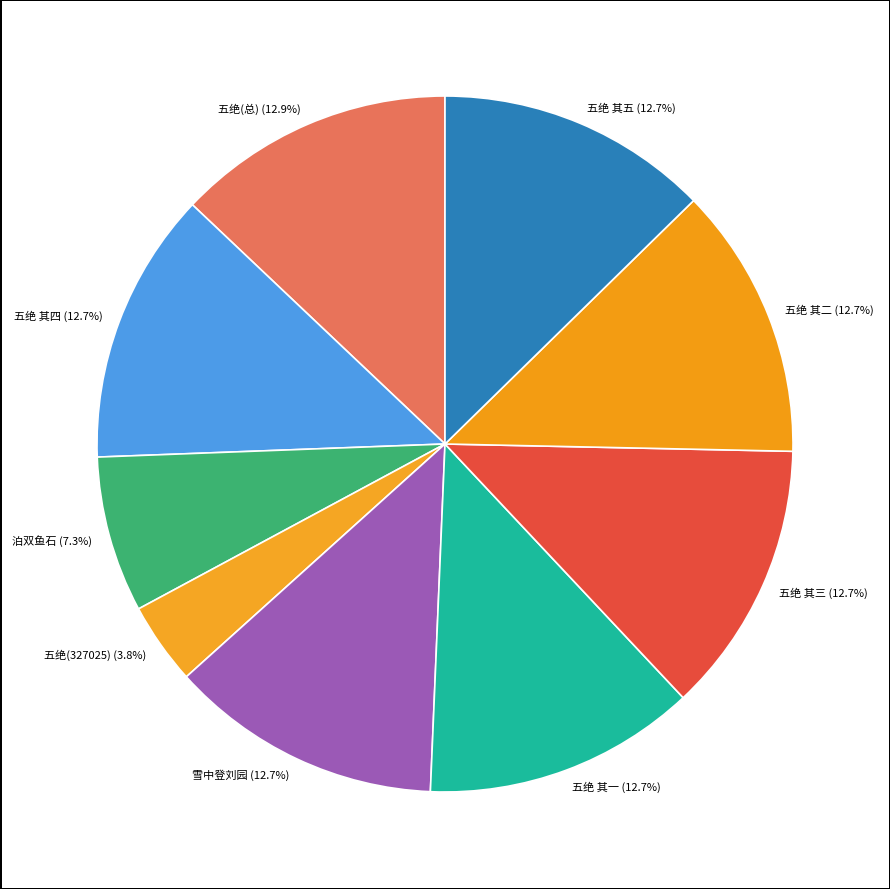

Which slice is the smallest?

五绝(327025) (3.8%)